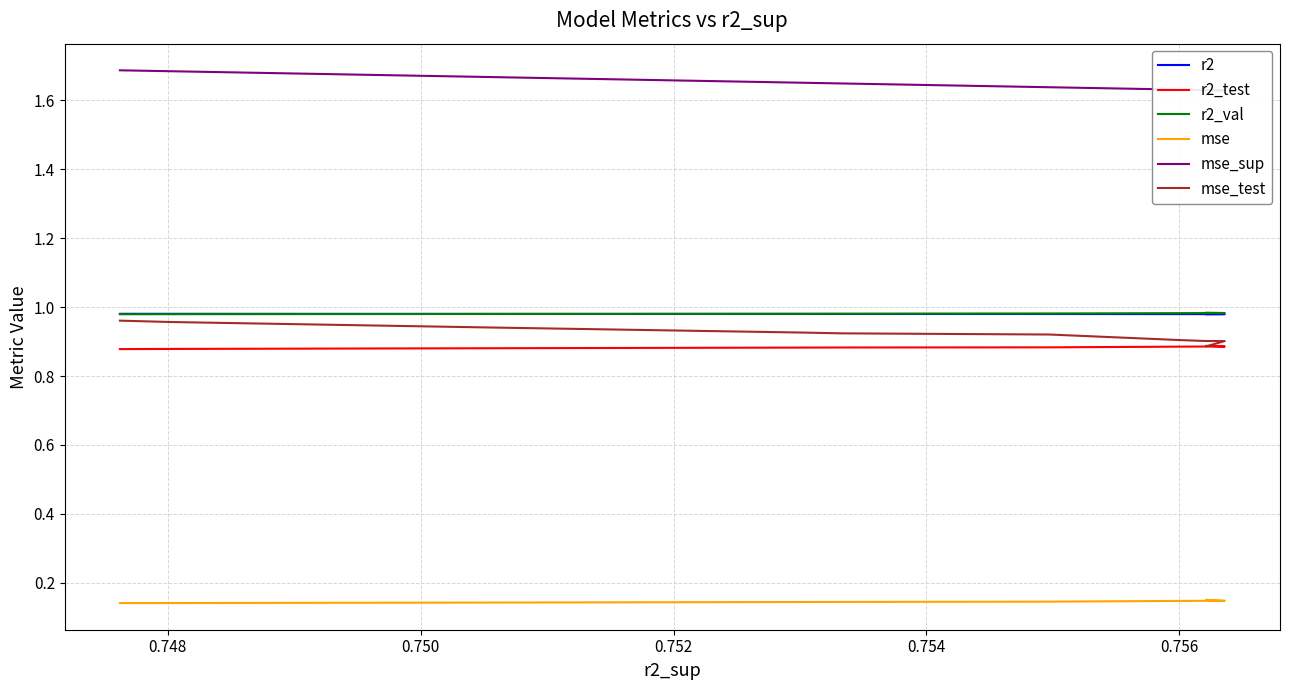

What is the sum of all r2_test values?

8.8